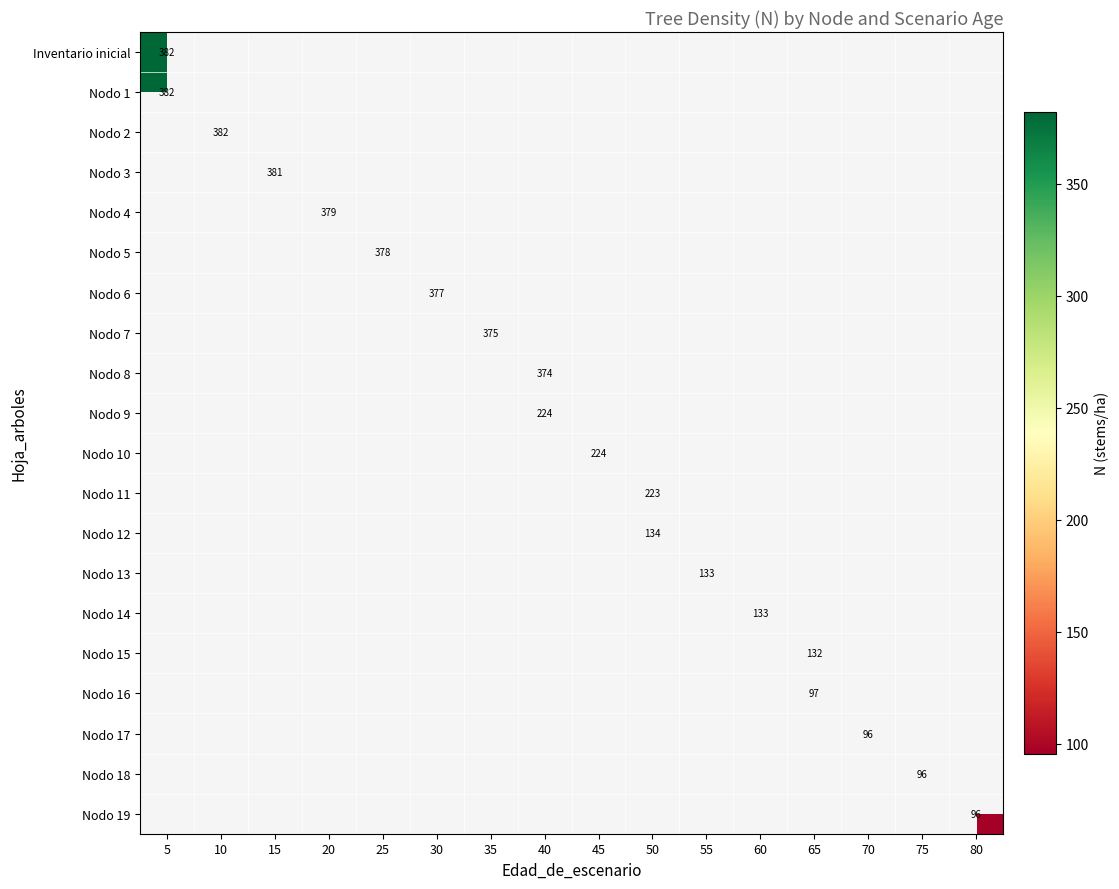

The Nodo 19 series shows 32.5 at 80. True or false?

False